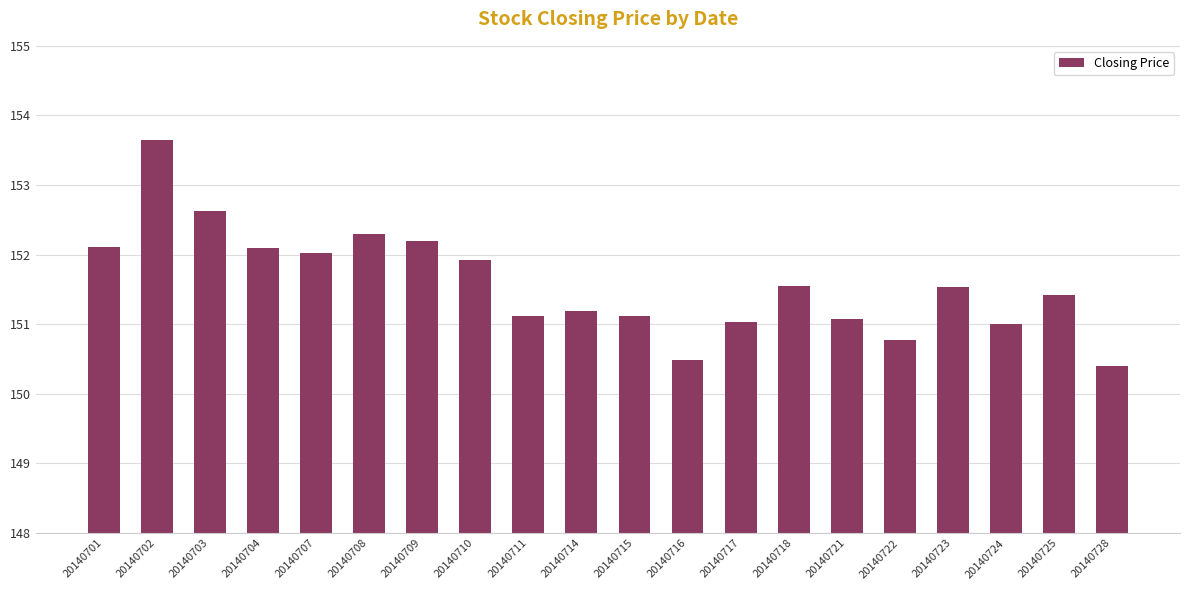

Is it true that the value at 20140714 is 151.2?

True